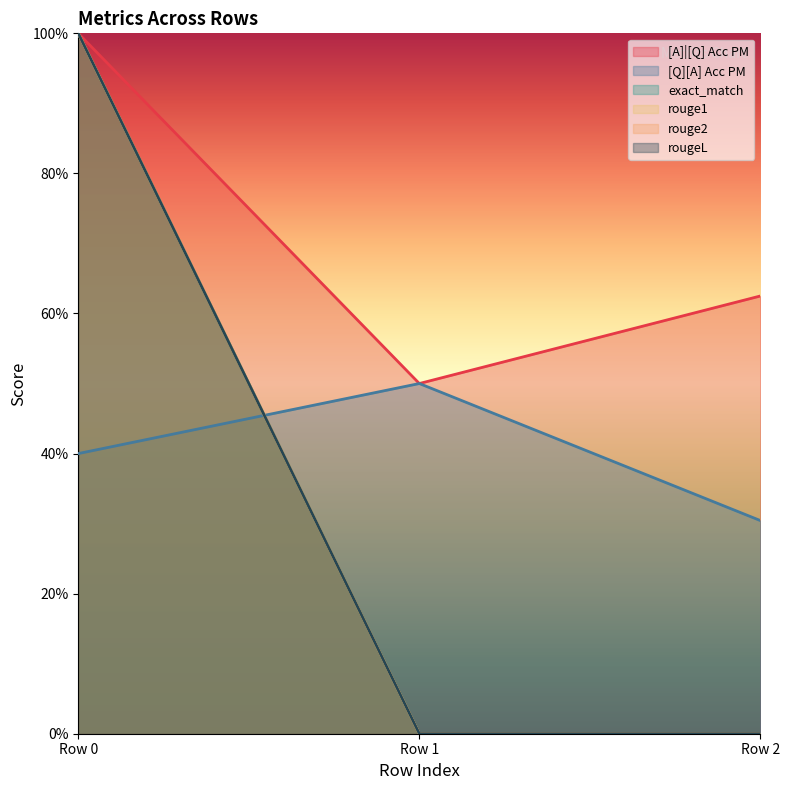

True or false: rouge2 has a value of 1.0 at 0.

True